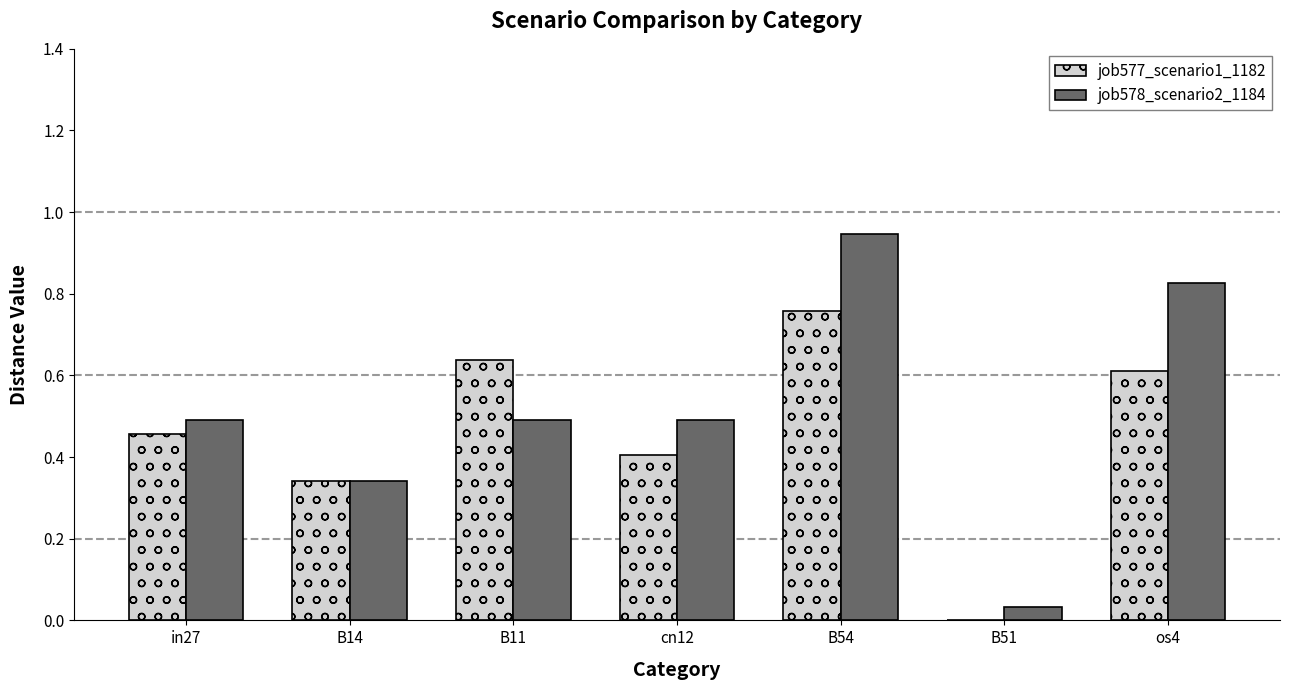

What is the total value across all series at B54?

1.7